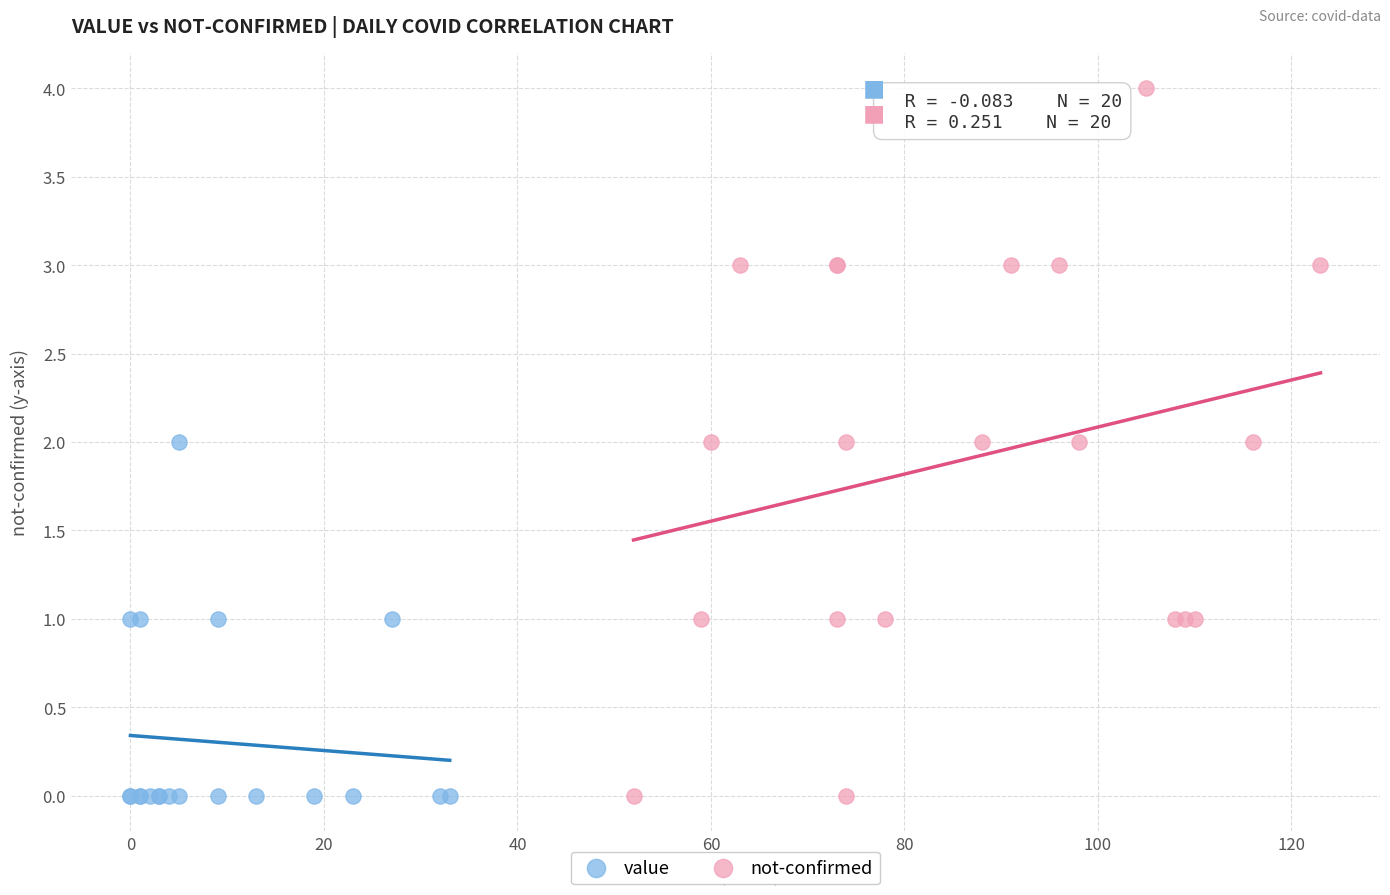

Which series reaches the maximum Y coordinate?

not-confirmed